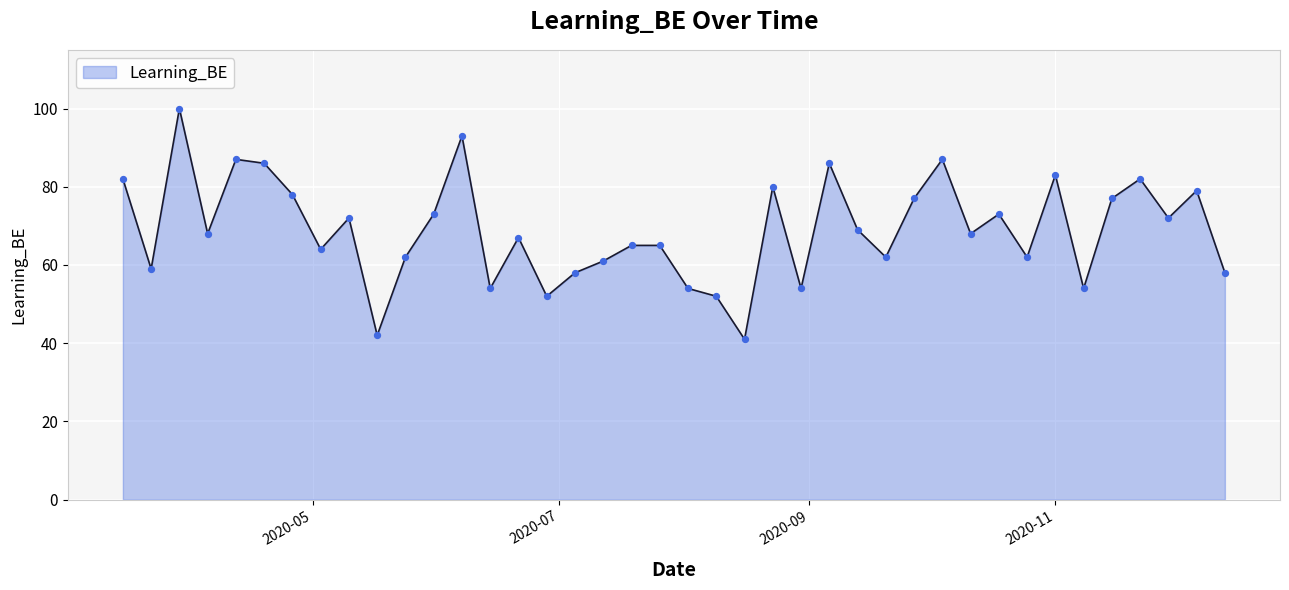

What is the difference between the maximum and minimum values?

59